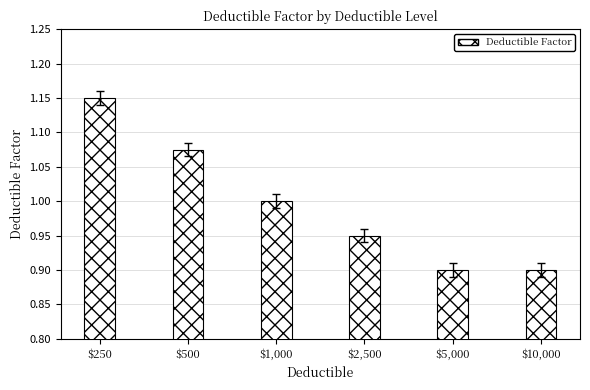

How many series are shown in this chart?

1